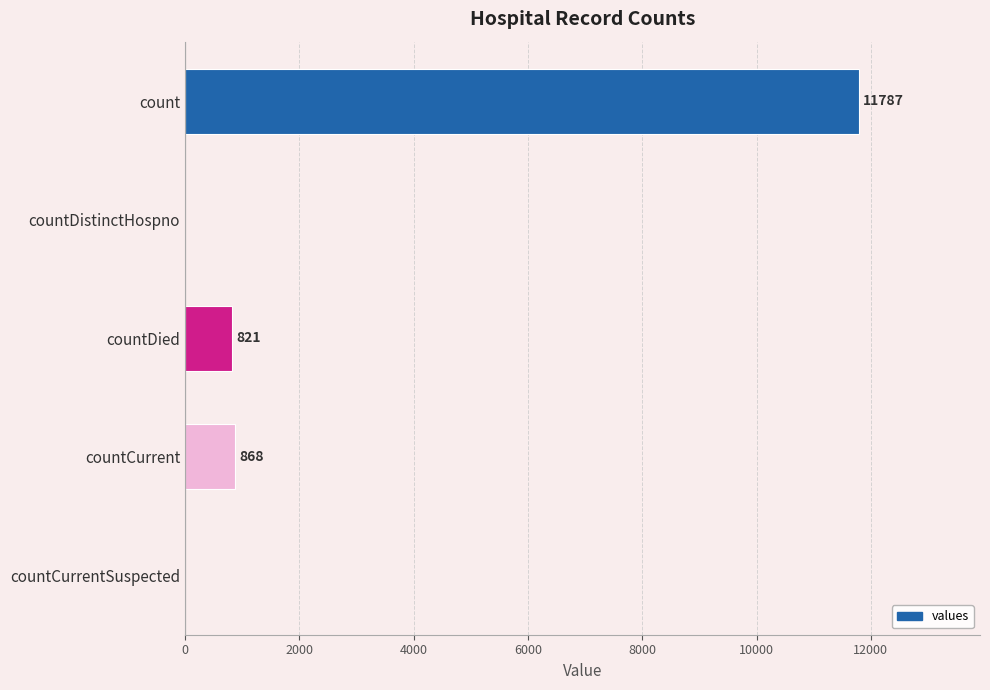

Is it true that the value at countDied is 821?

True